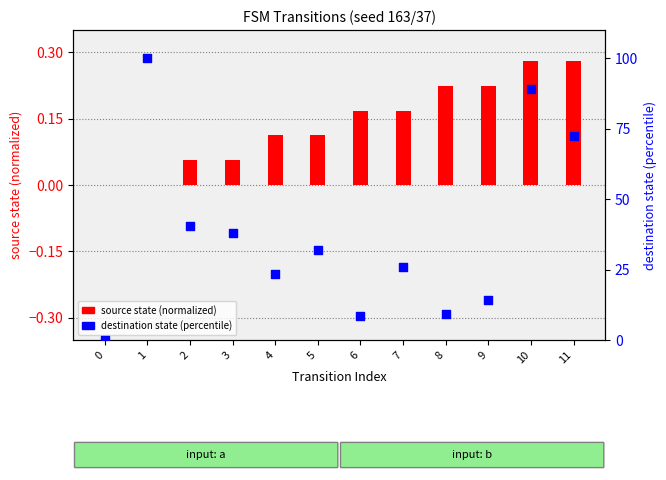

At which category is the sum across all series the highest?

1